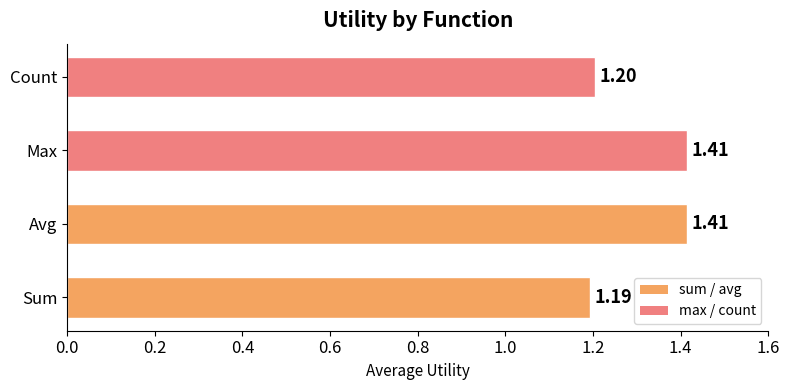

What is the change in value from Sum to Avg?

+0.2